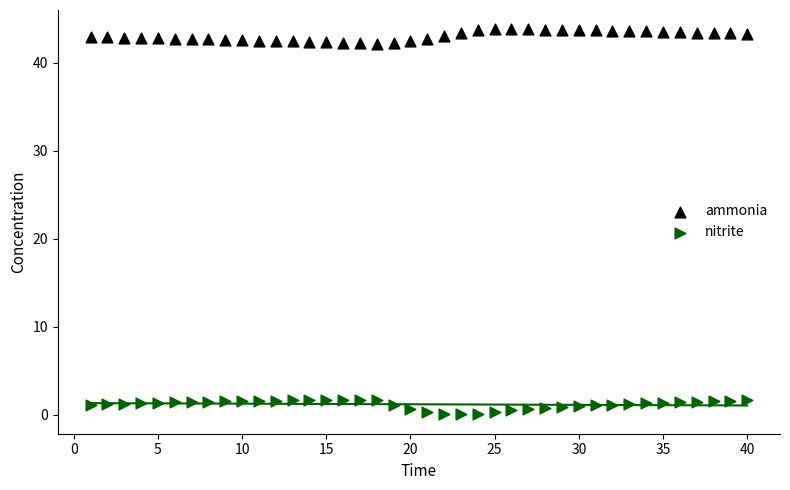

Across all data points, what is the range of Y values (max minus min)?

43.8